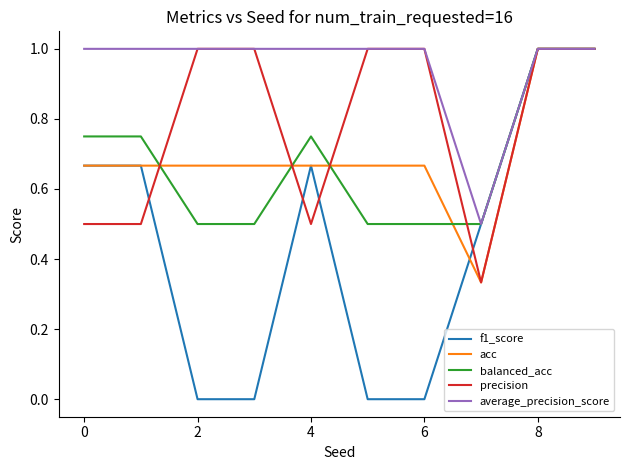

What is the lowest value of the balanced_acc series?

0.5